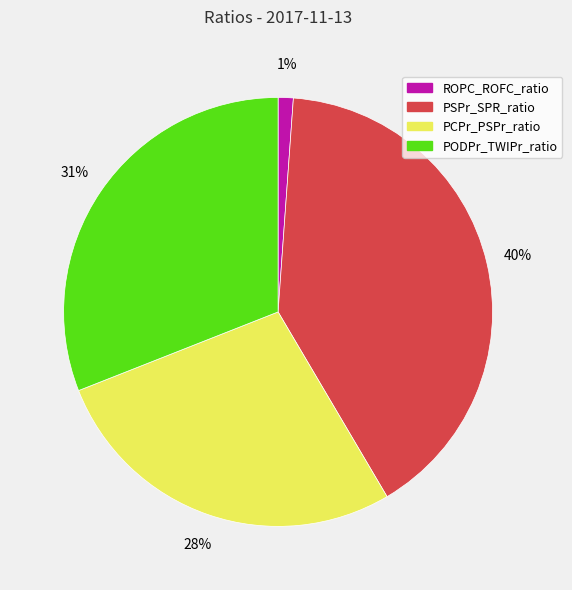

Which slice is the smallest?

ROPC_ROFC_ratio